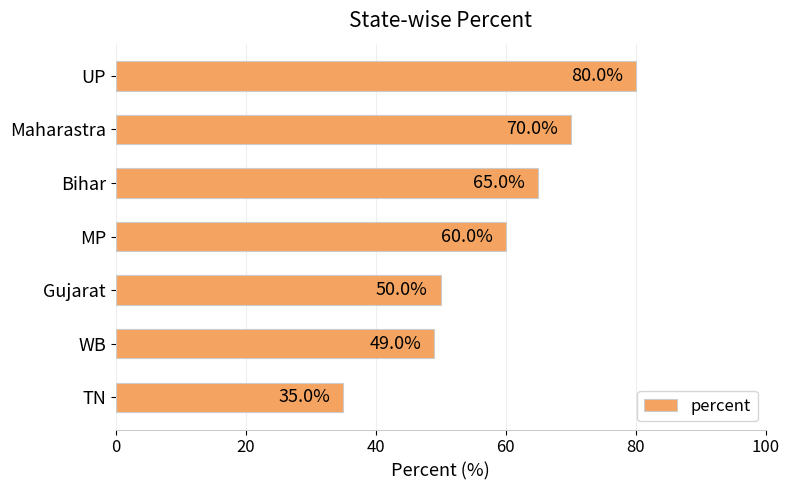

What position from the top is Gujarat?

5